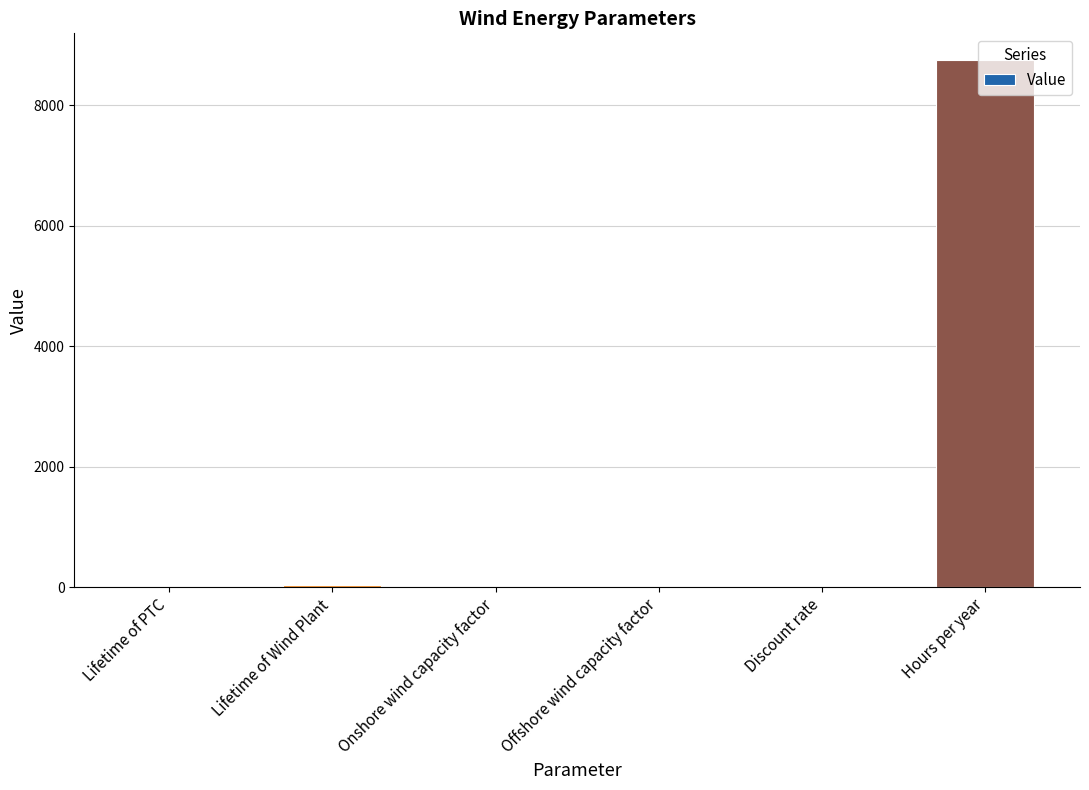

Is it true that the value at Discount rate is 0.0?

True